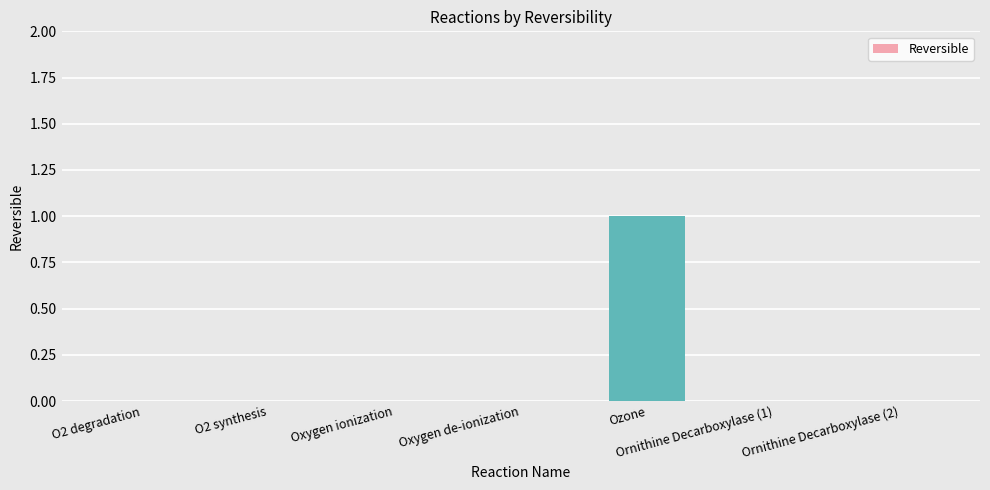

Reading right to left, what are all the values shown in this chart?

0	0	1	0	0	0	0